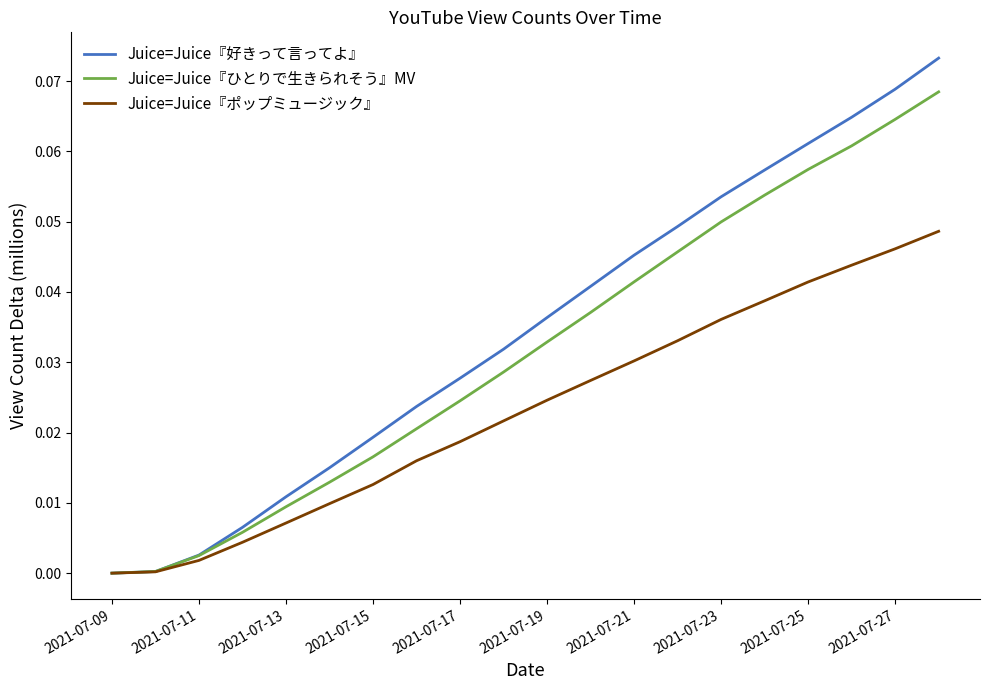

How many series are shown in this chart?

3